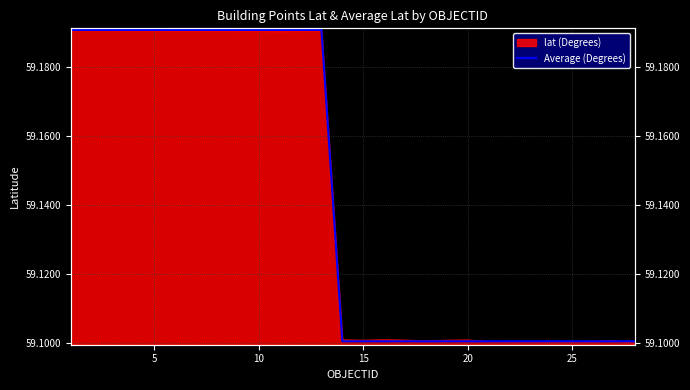

Count the values in the range 59 to 60.

28